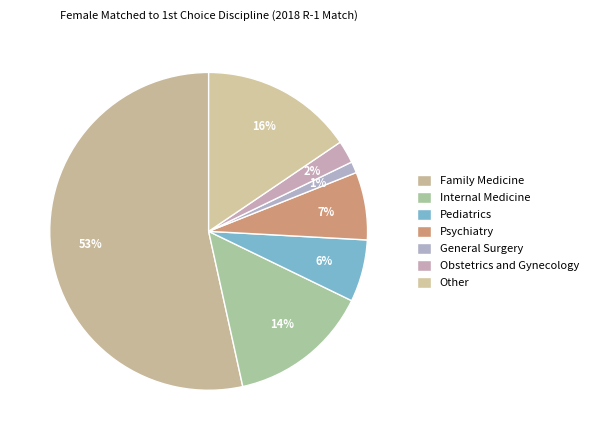

How many segments does this pie chart have?

7